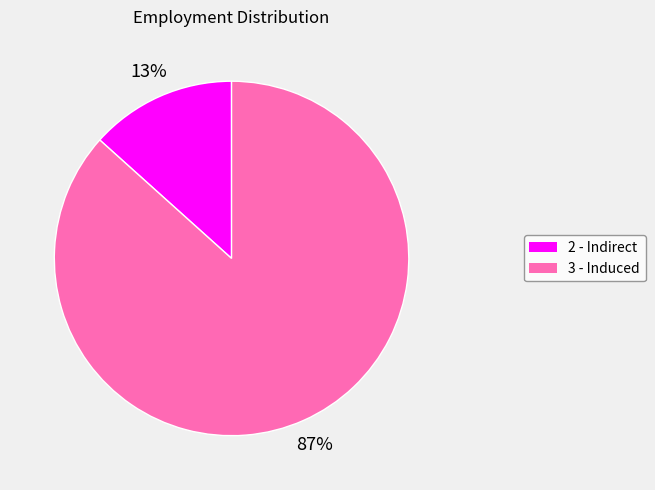

What percentage is the 3 - Induced slice, to the nearest percent?

87%